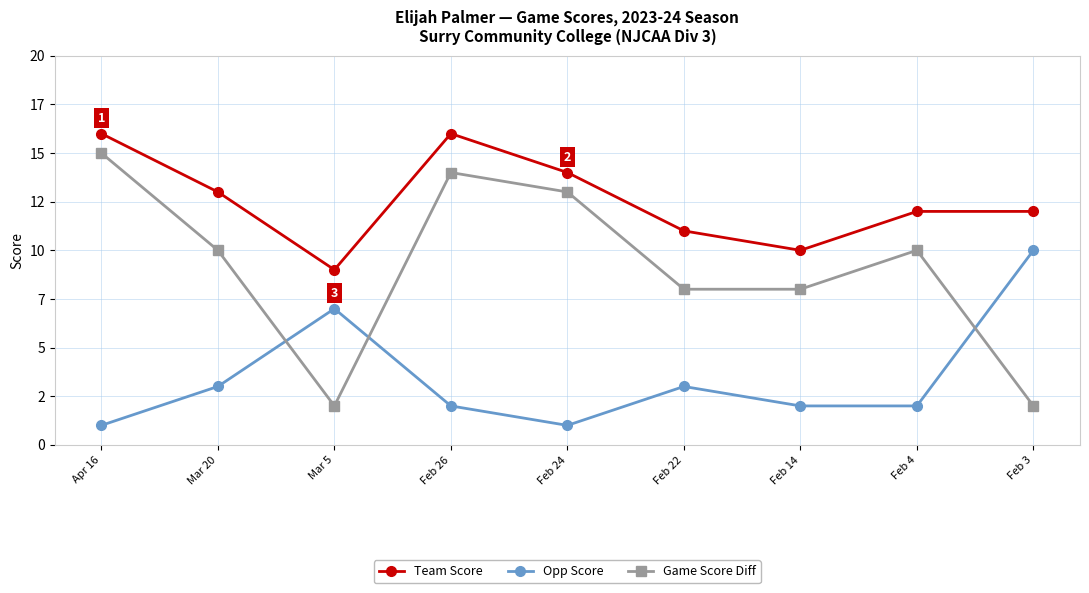

True or false: Team Score and Opp Score cross at least once.

False